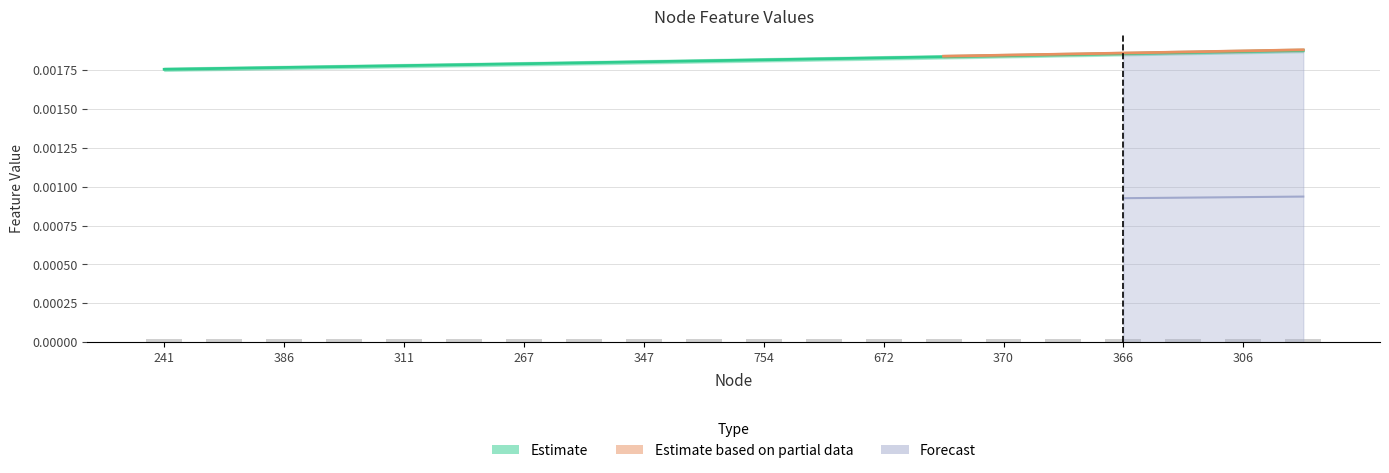

At which category is the sum across all series the highest?

552